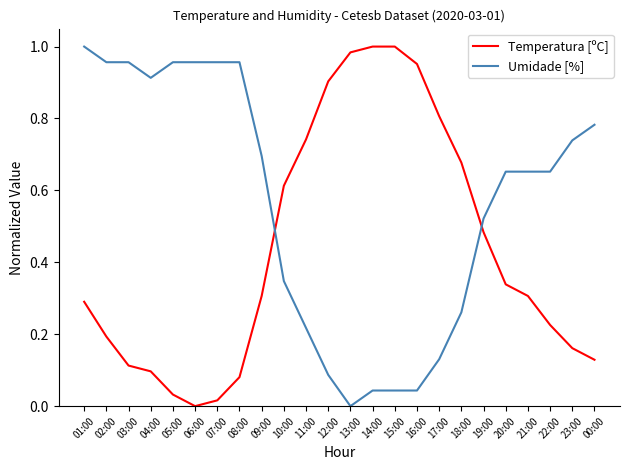

How many times do Umidade [%] and Temperatura [ºC] cross each other?

2